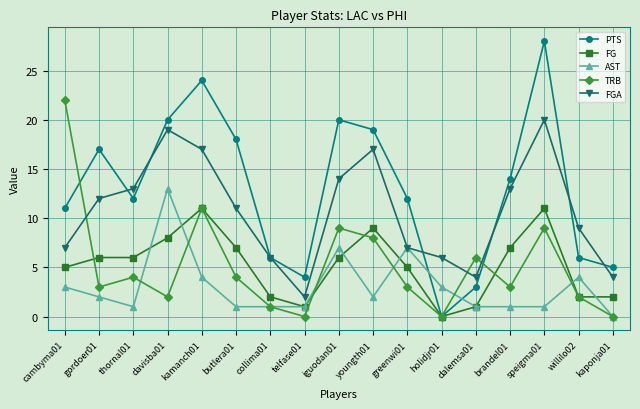

The value of AST at thornal01 is 1. True or false?

True